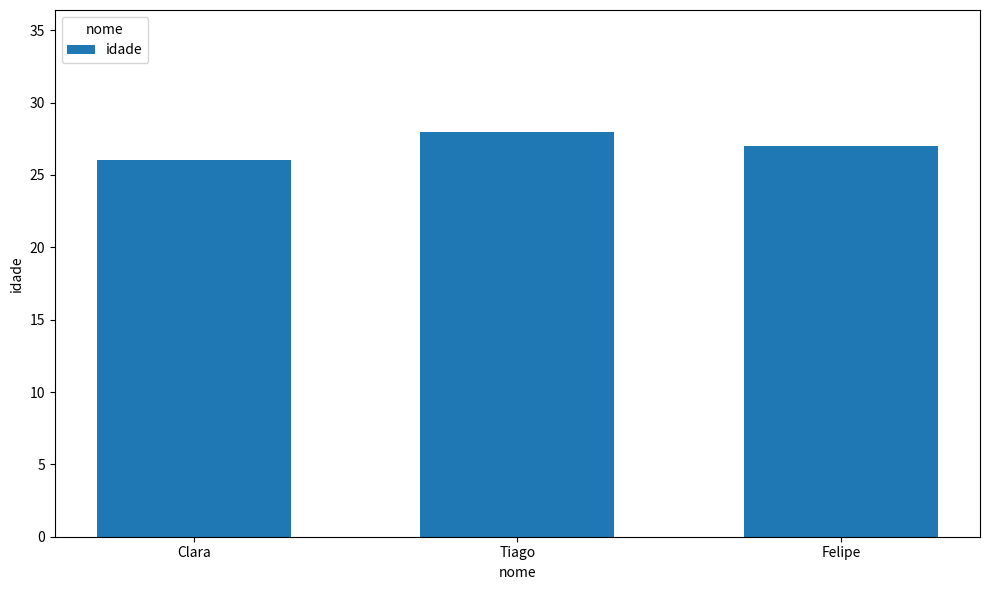

What is the smallest value displayed?

26